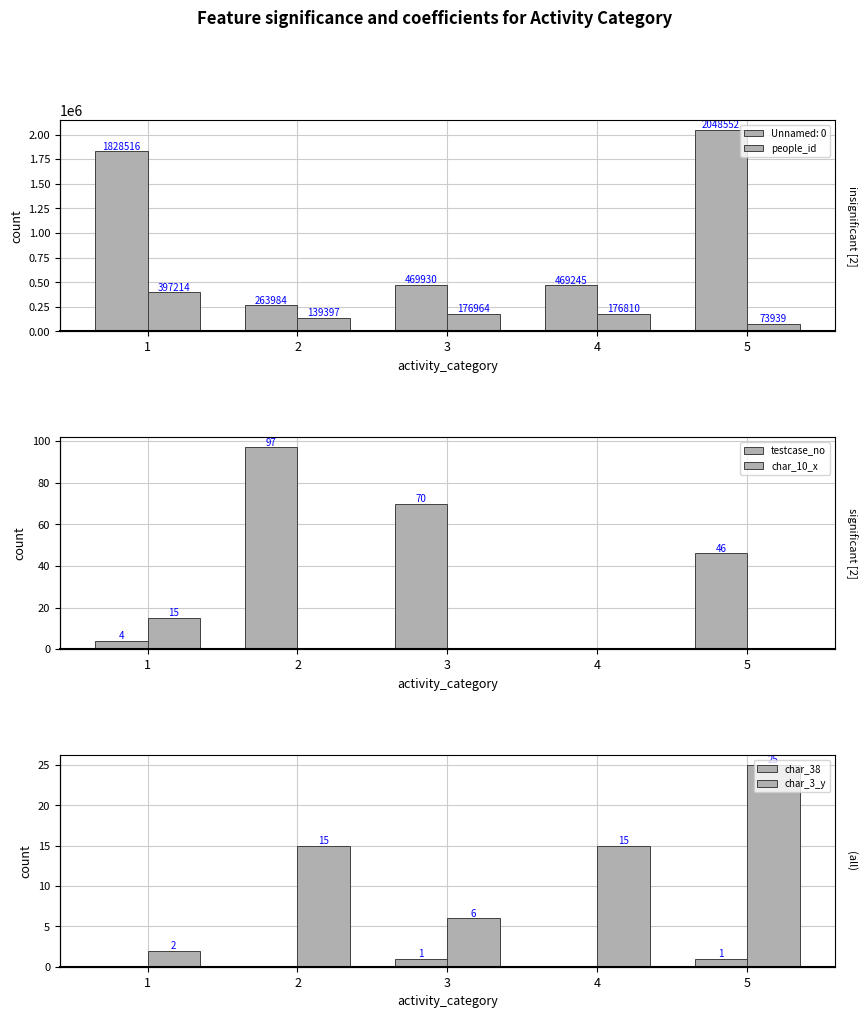

What is the difference between the testcase_no values at 2 and 4?

97